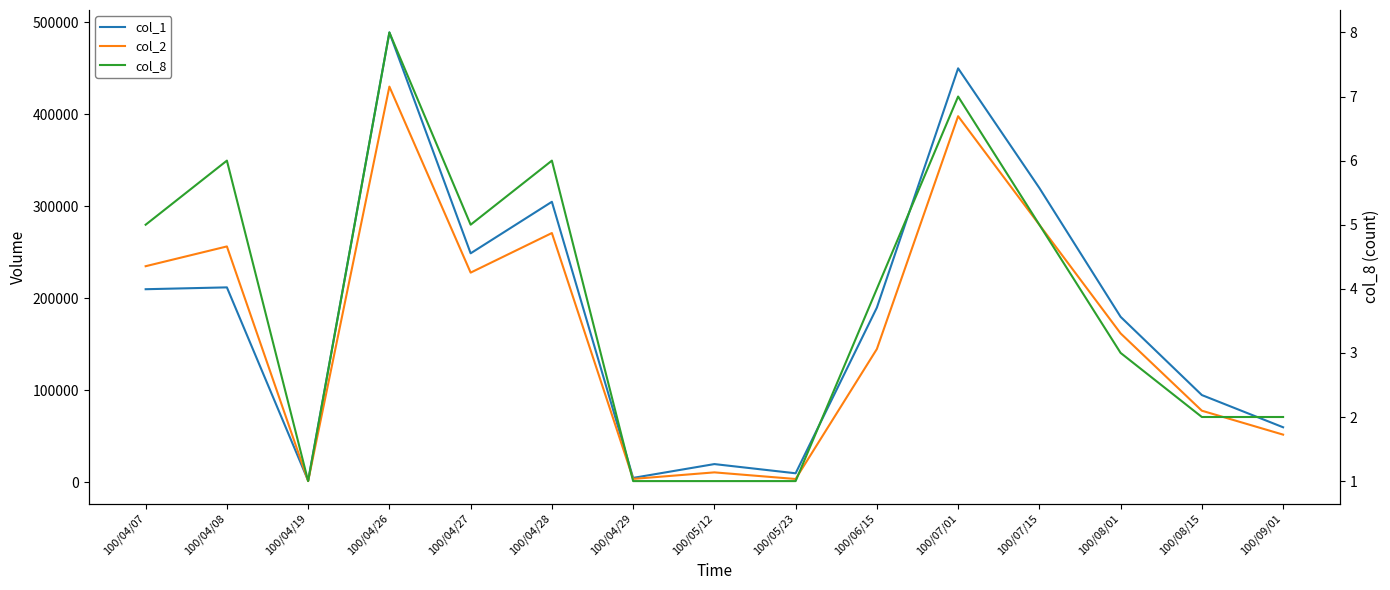

In col_2, how many points are lower than both neighbors (excluding endpoints)?

4